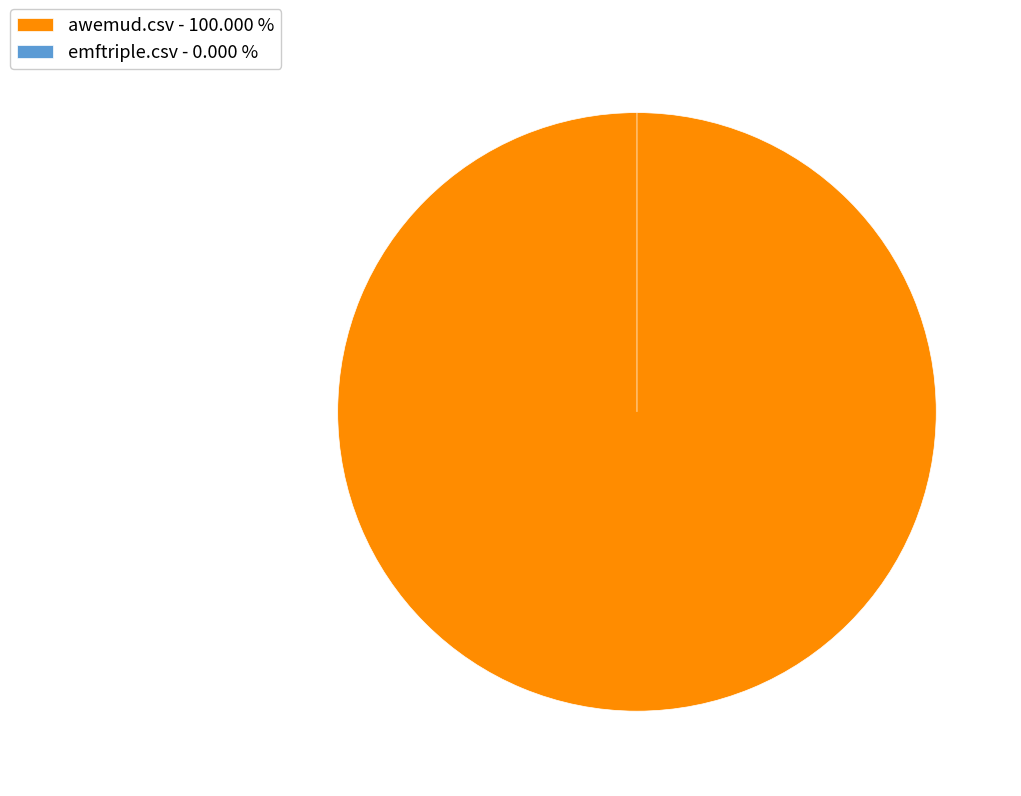

Which category has the smallest portion of the pie?

emftriple.csv